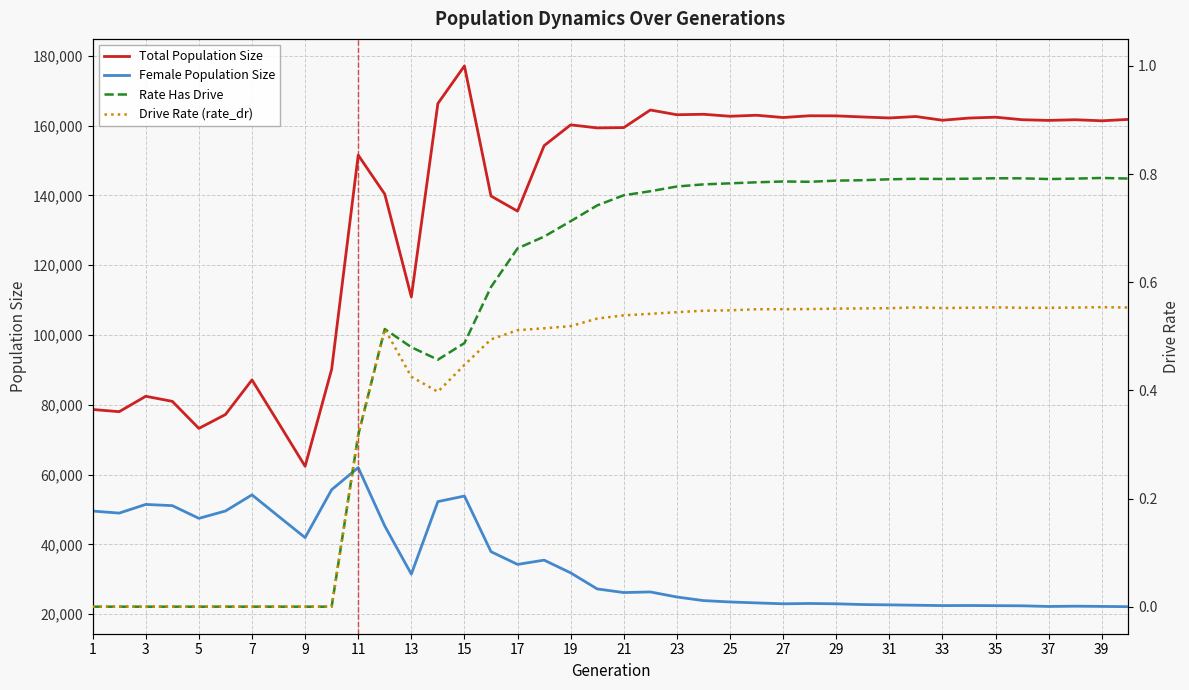

How many lines are shown in the chart?

4